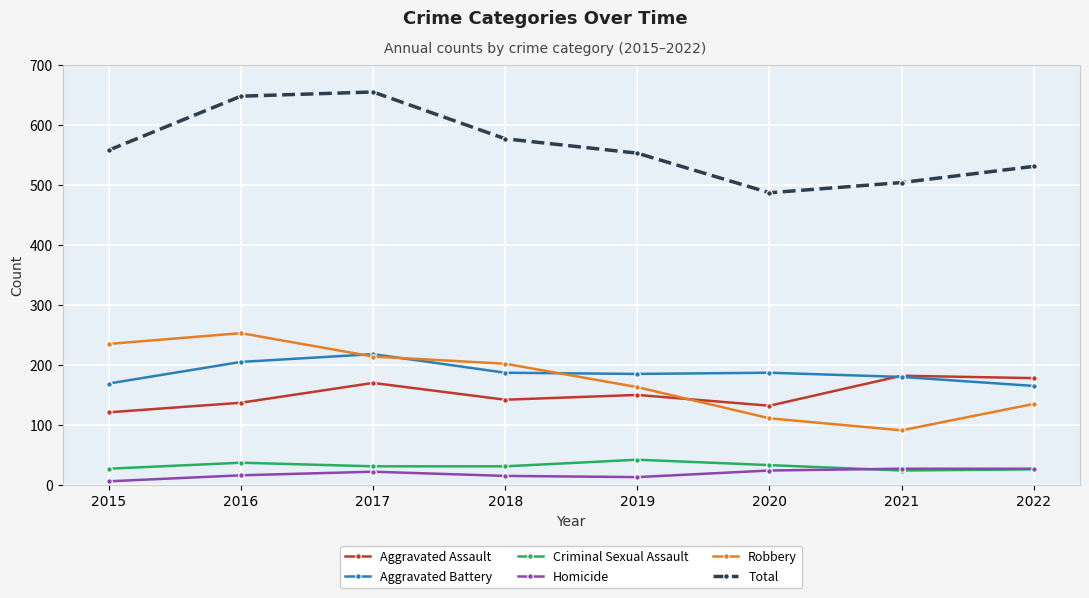

What is the difference between the Aggravated Battery values at 2016 and 2015?

36